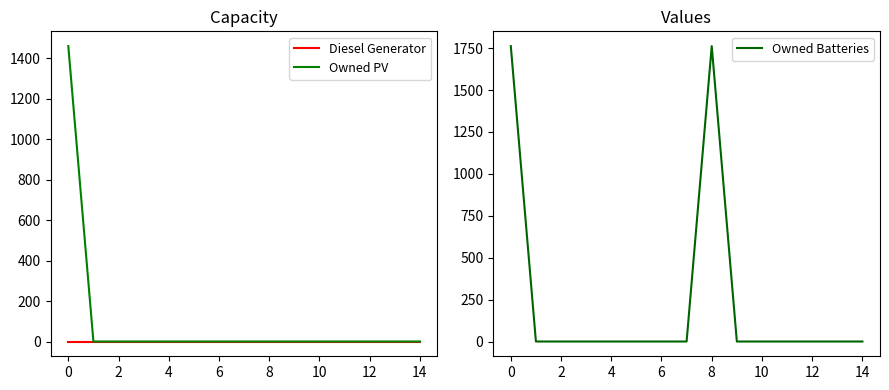

True or false: Diesel Generator and Owned Batteries intersect in this chart.

False